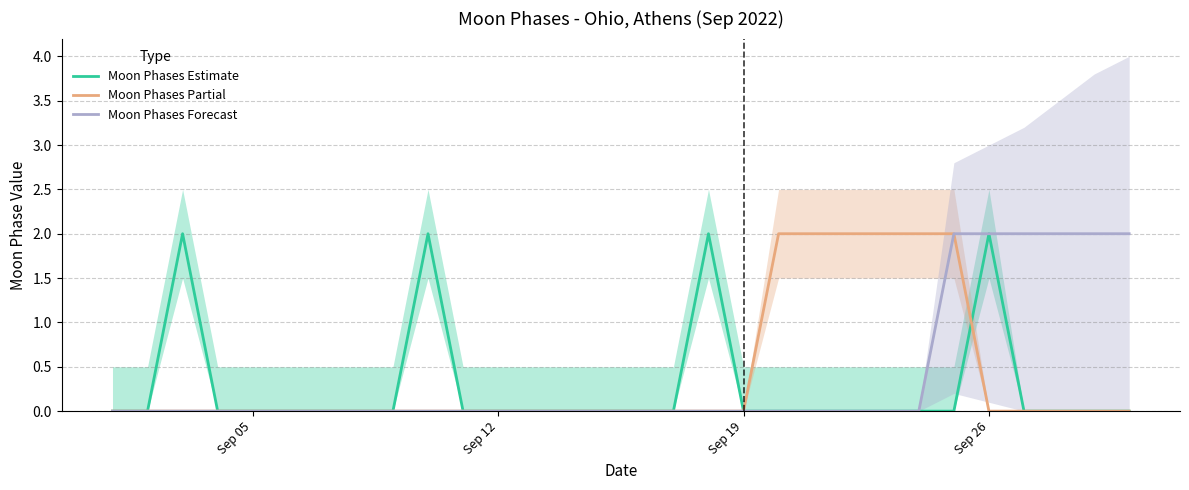

The value of Moon Phases Forecast at Sep 12 is 0. True or false?

True